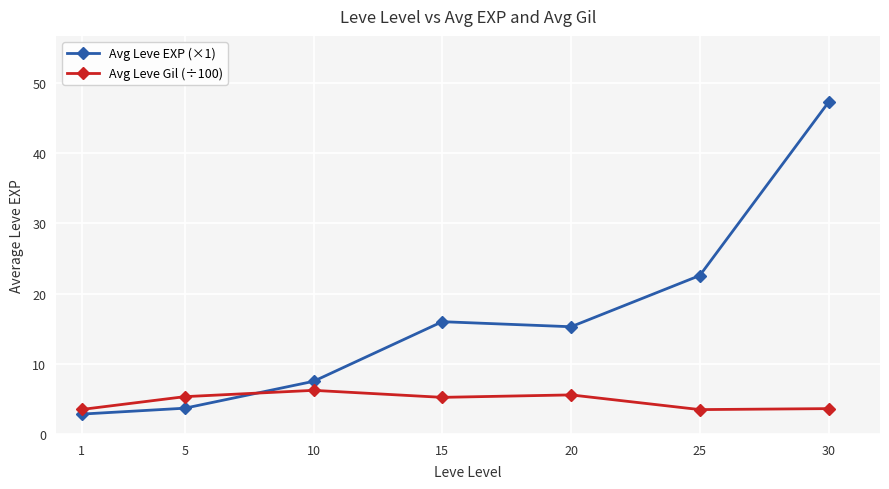

Is it true that Avg Leve EXP (×1) equals 22.6 at 25?

True